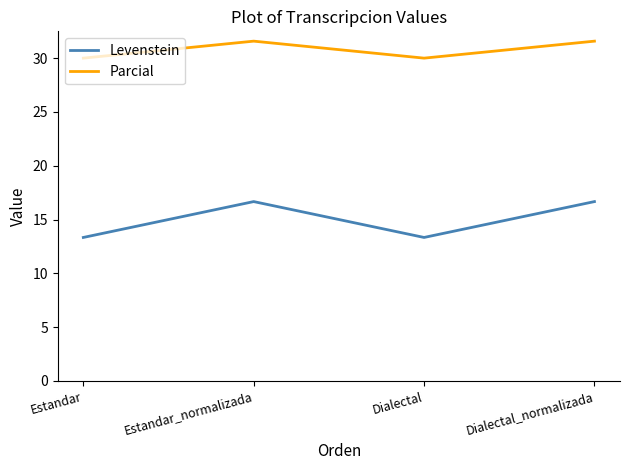

What is the smallest value displayed?

13.3